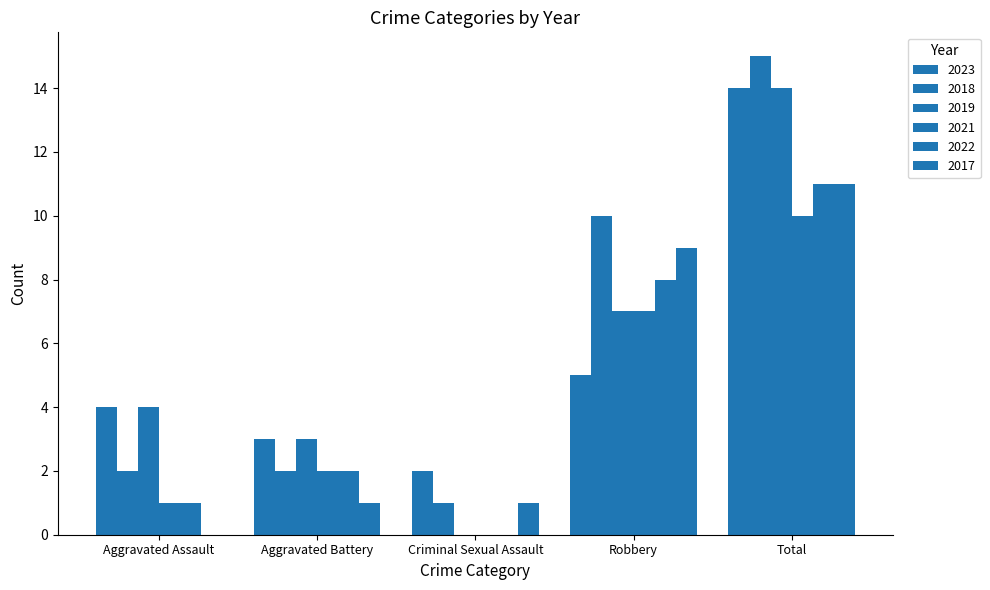

Count the number of data series in this chart.

6